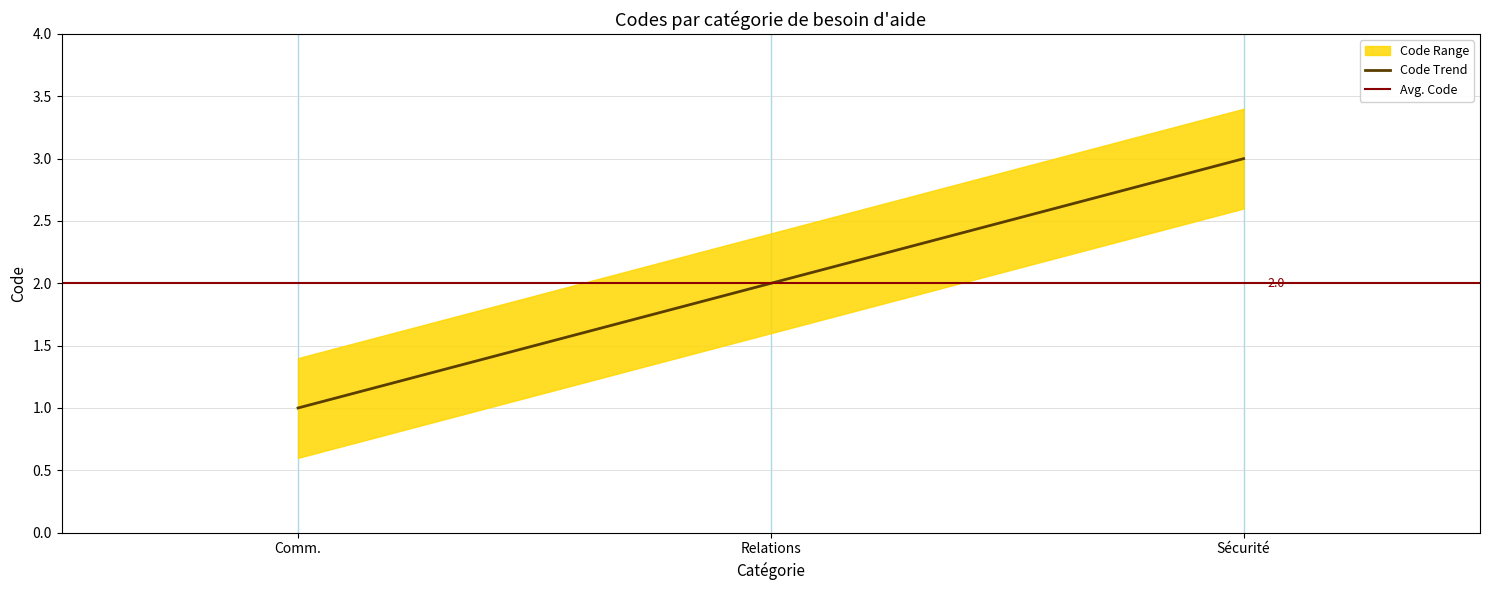

What is the difference between the maximum and minimum values?

2